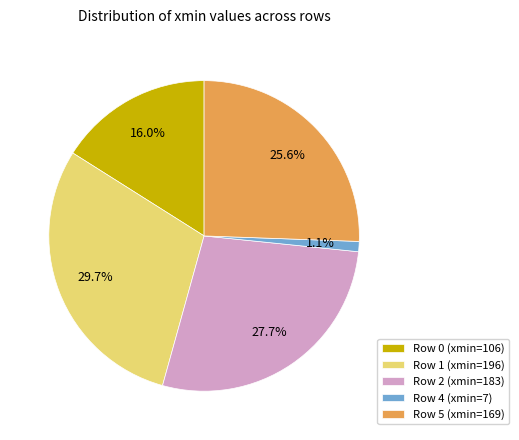

Which category has the biggest portion of the pie?

Row 1 (xmin=196)